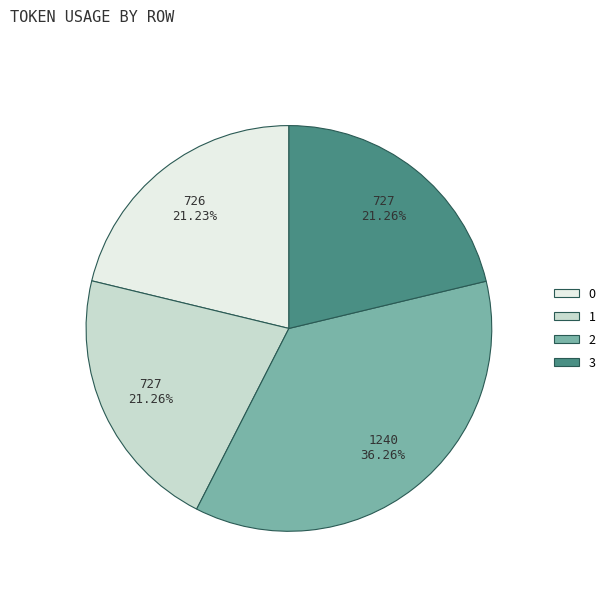

Does any single category account for the majority?

No